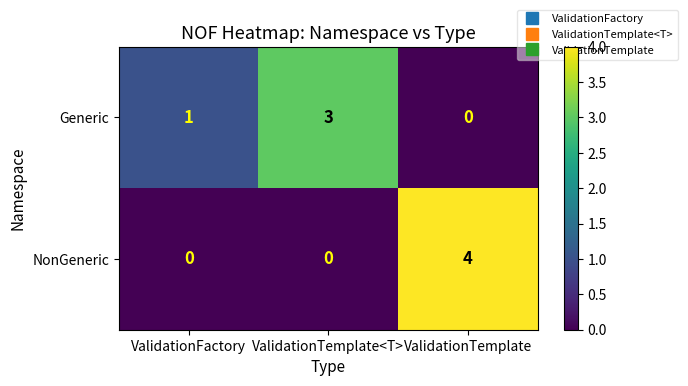

Is it true that NonGeneric equals 0 at ValidationTemplate<T>?

True